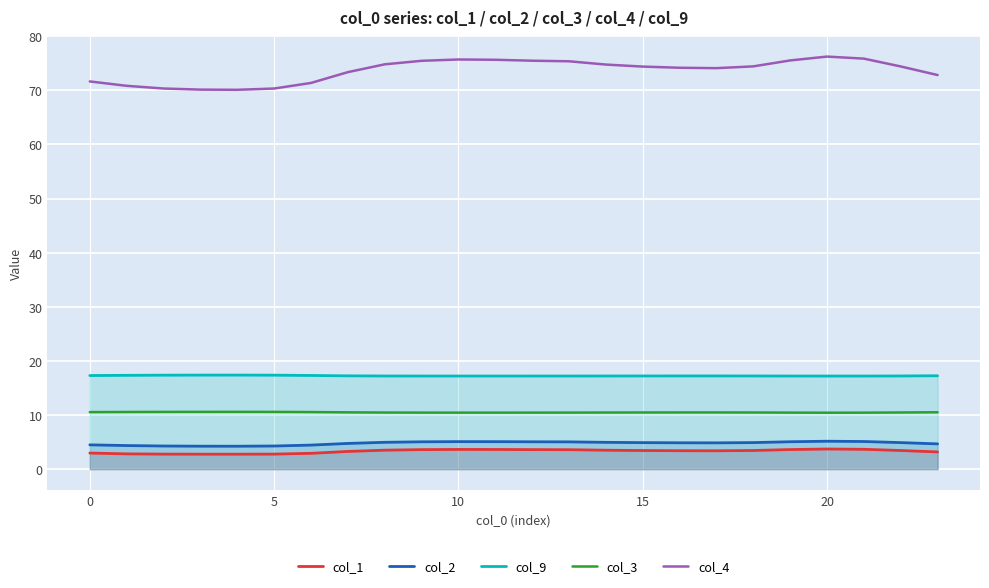

How many data points in col_4 are less than 74?

9